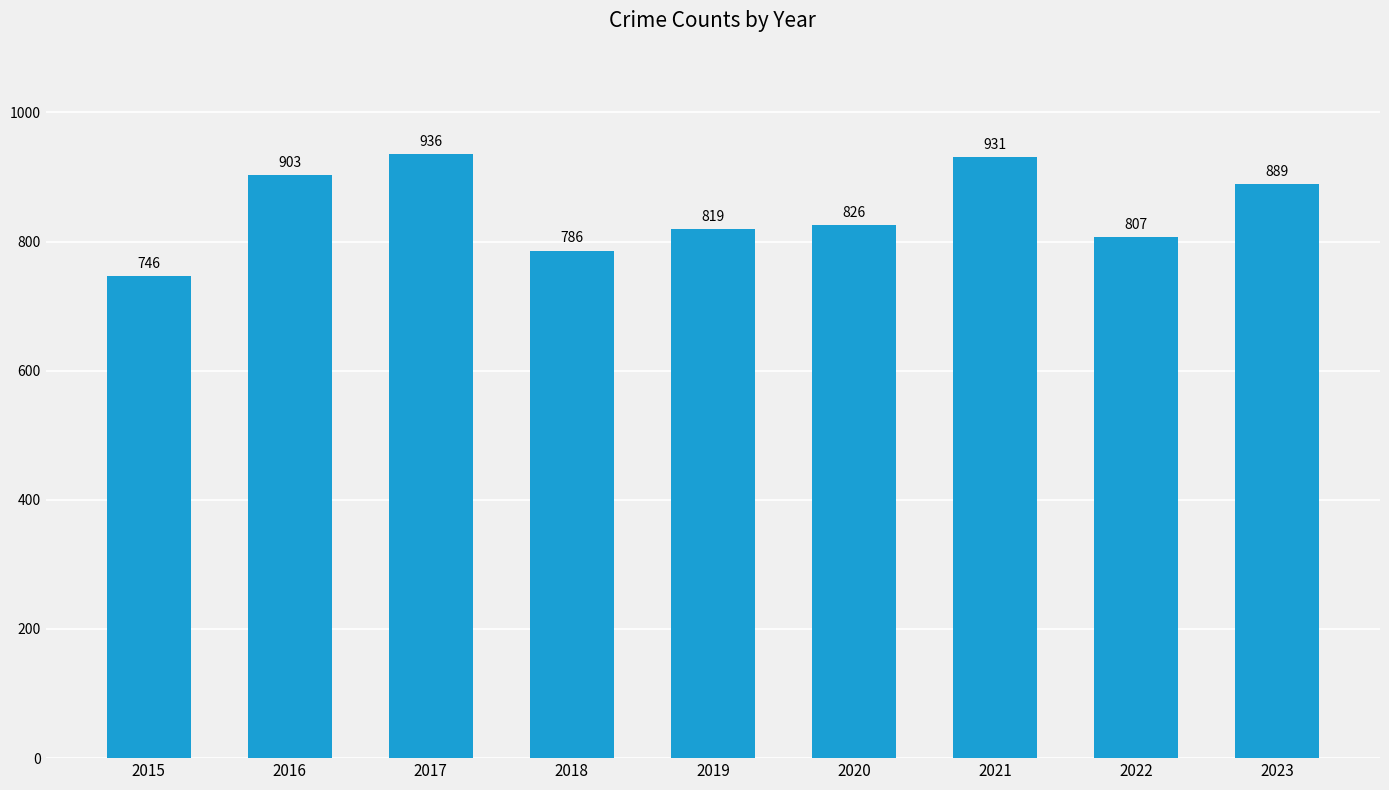

Reading right to left, list all the values displayed in this chart.

2023=889	2022=807	2021=931	2020=826	2019=819	2018=786	2017=936	2016=903	2015=746